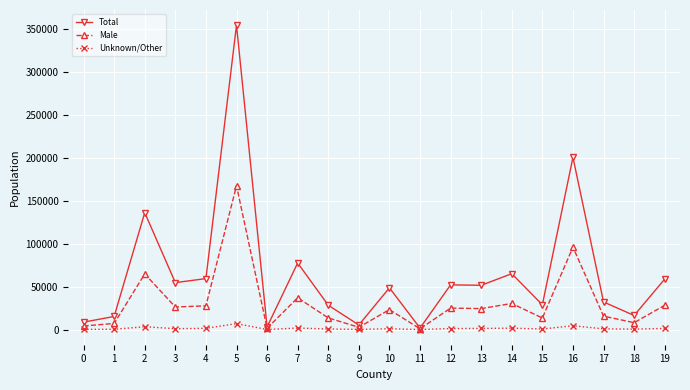

Which category has the highest value across all series?

5